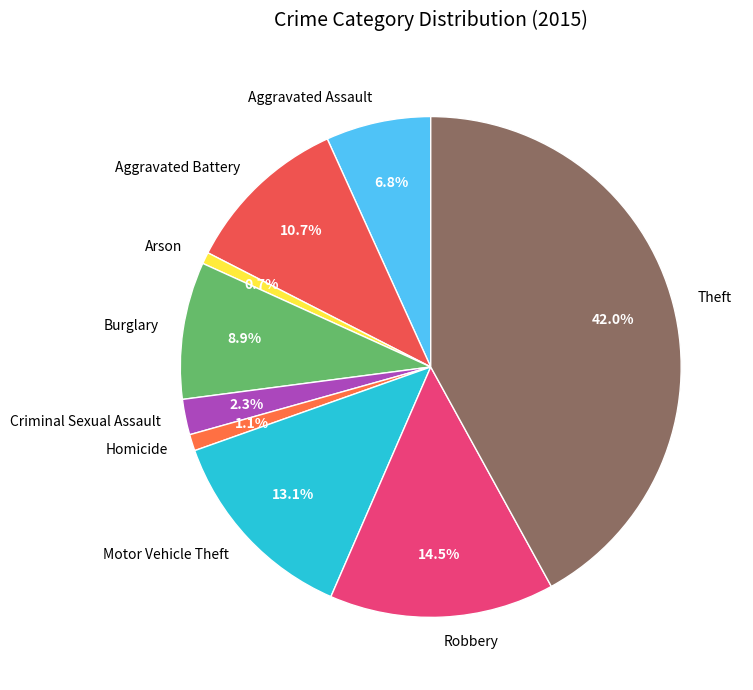

To the nearest percent, what is the combined percentage of Aggravated Battery and Homicide?

12%